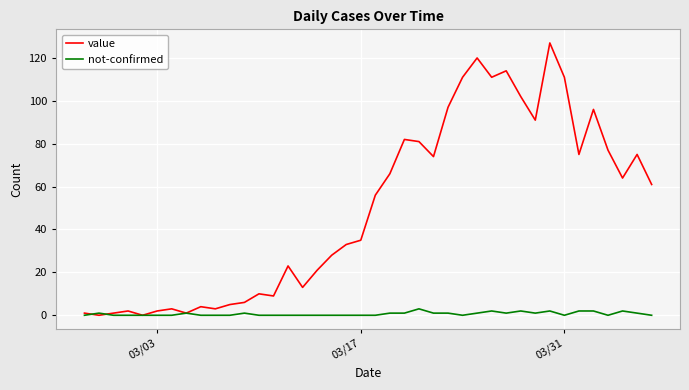

What is the maximum value shown in the chart?

127